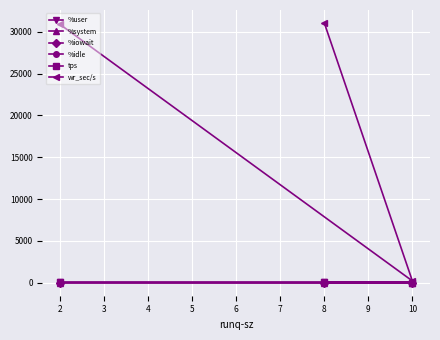

The %idle series shows 79.0 at 10. True or false?

True